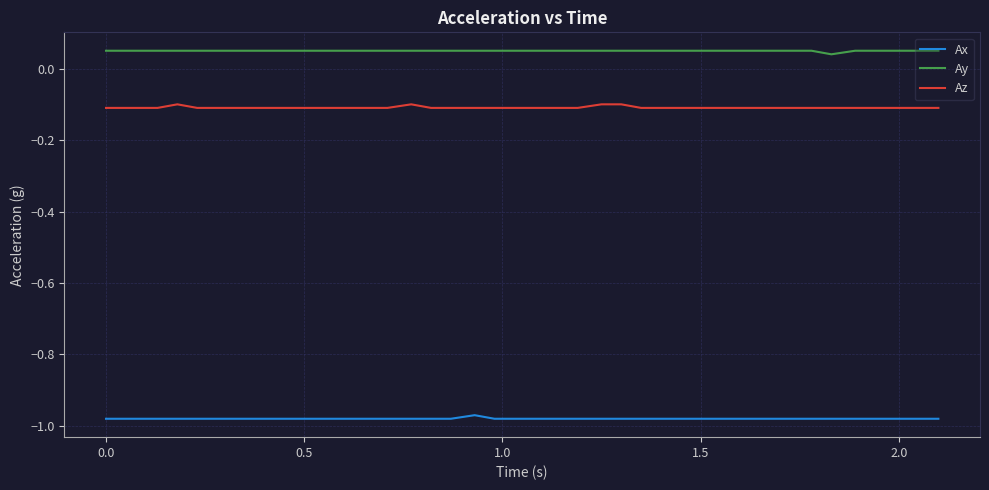

Rank the series by their average value, from lowest to highest.

Ax, Az, Ay